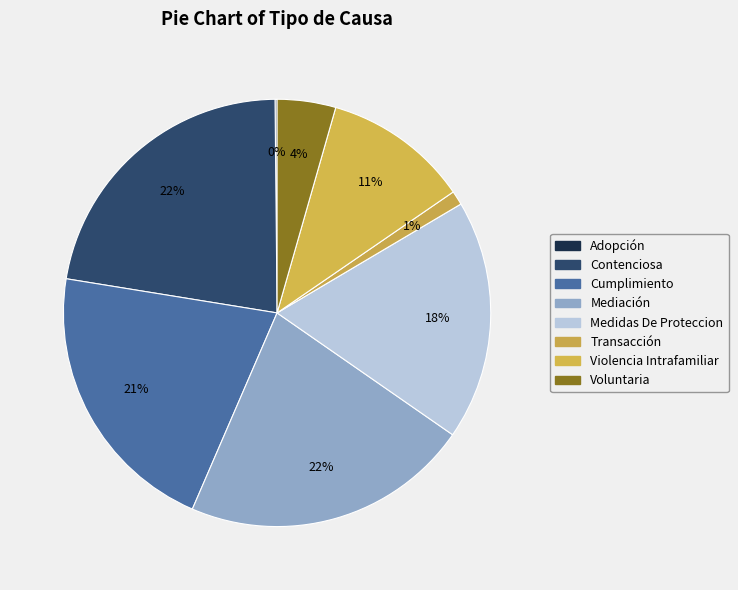

To the nearest percent, what is the combined percentage of Transacción and Cumplimiento?

22%